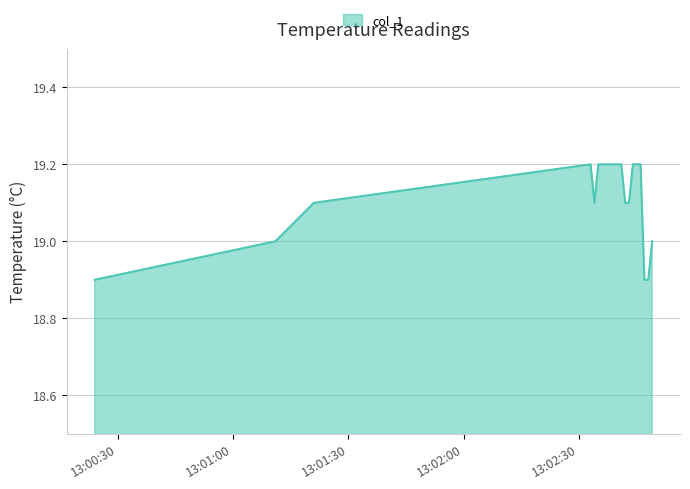

What is the difference between the maximum and minimum values?

0.3